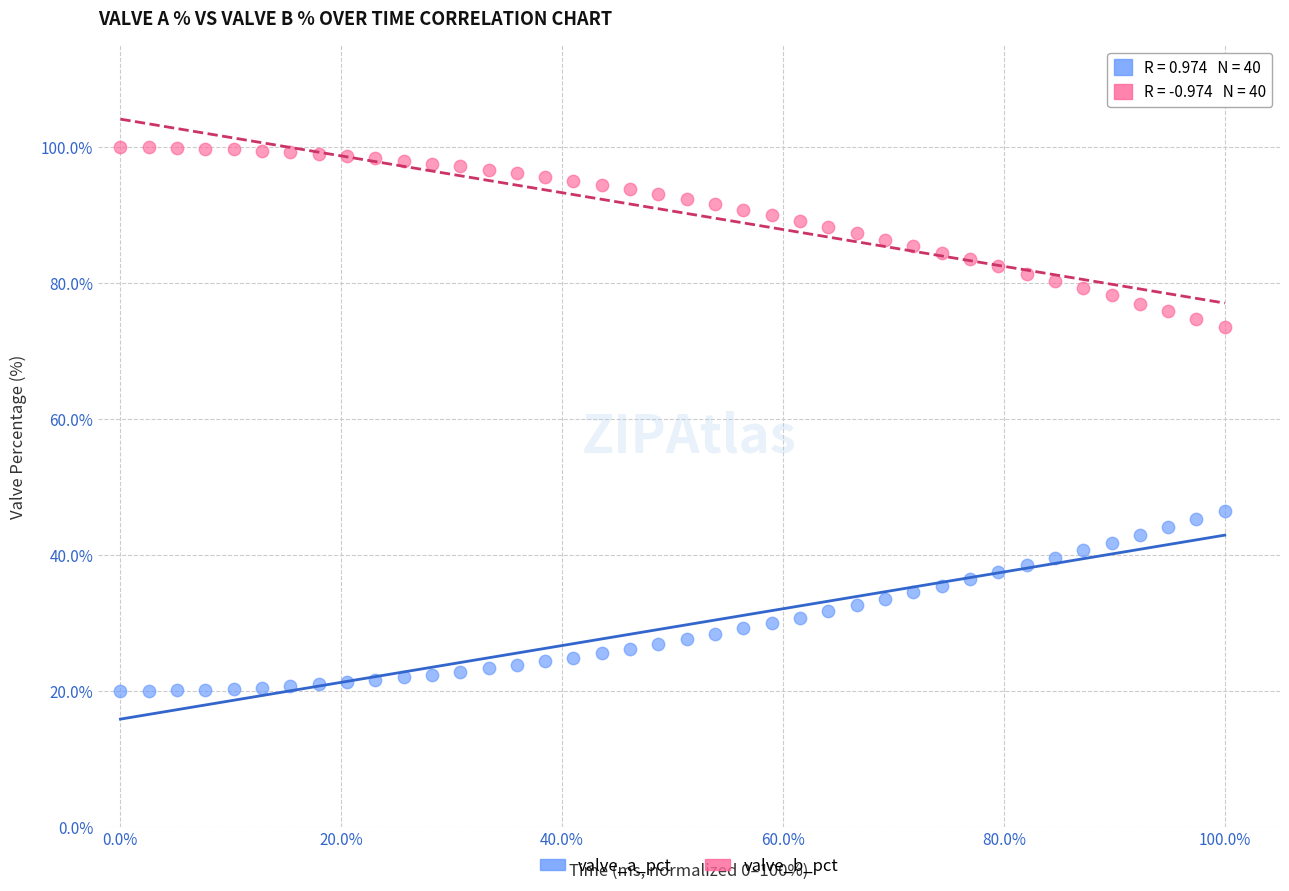

What are all the series names shown in the legend?

valve_a_pct, valve_b_pct